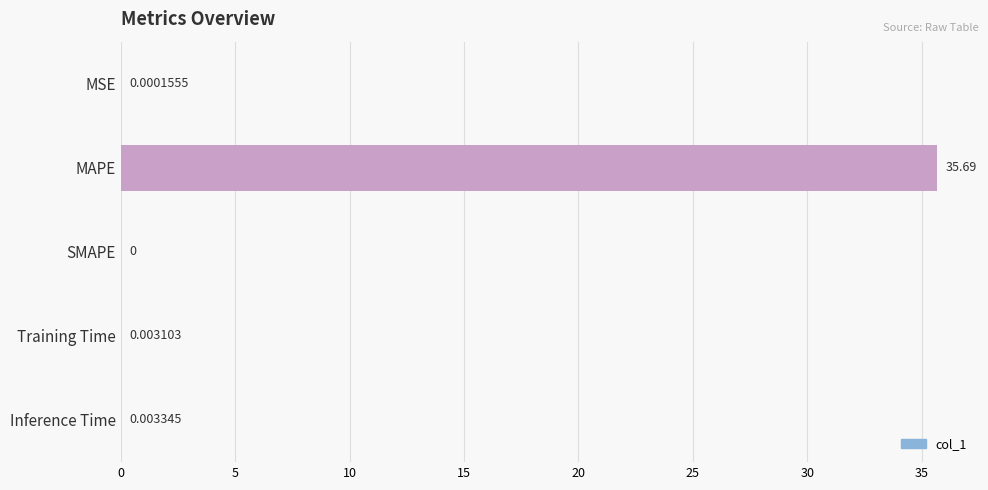

What is the sum of all values?

35.7